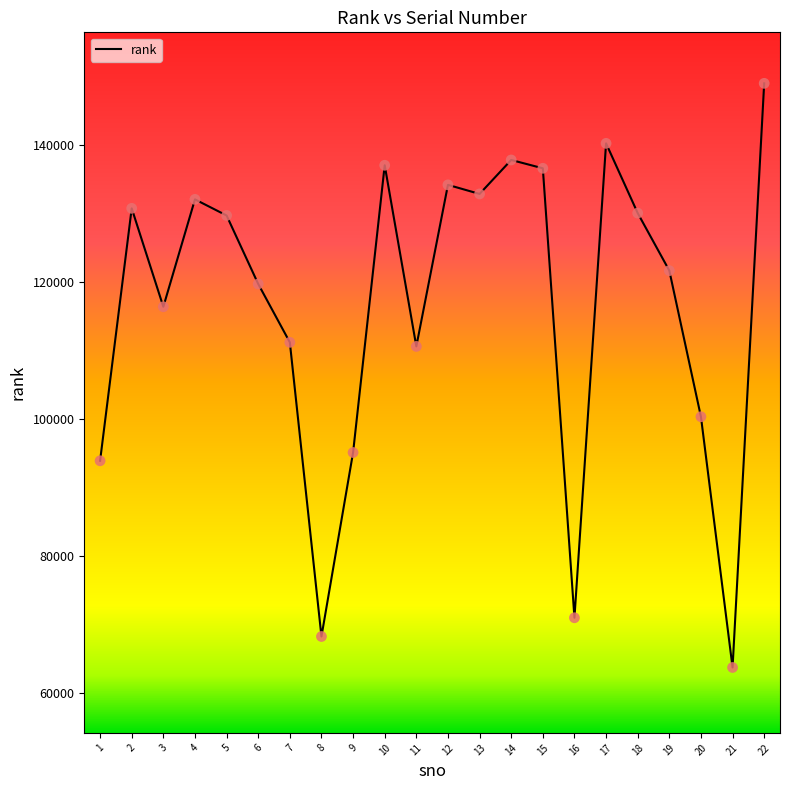

Which has a higher value, 20 or 2?

2